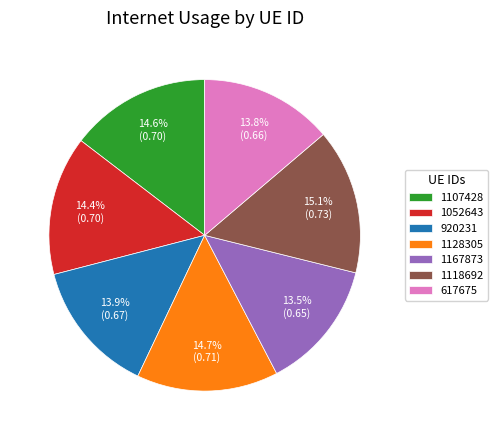

Do 1118692 and 1052643 together represent more than half of the pie?

No